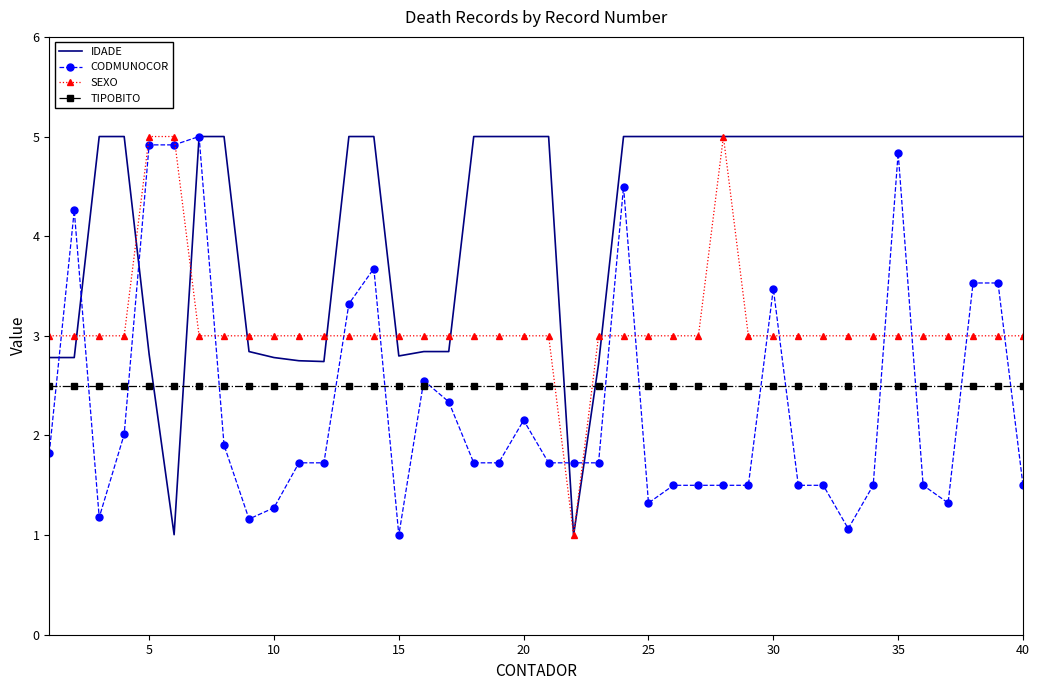

Which series has the largest total across all categories?

IDADE